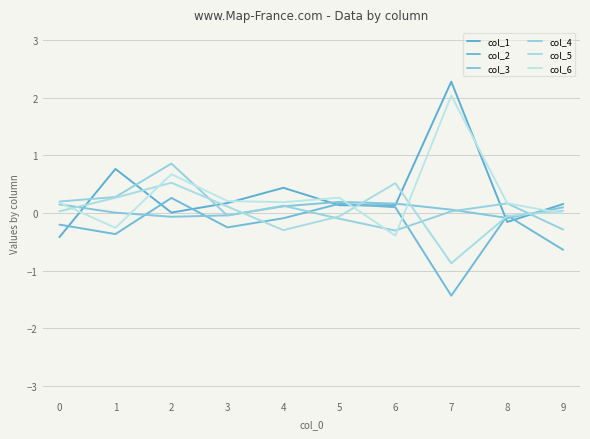

Which label corresponds to the largest value in the chart?

7